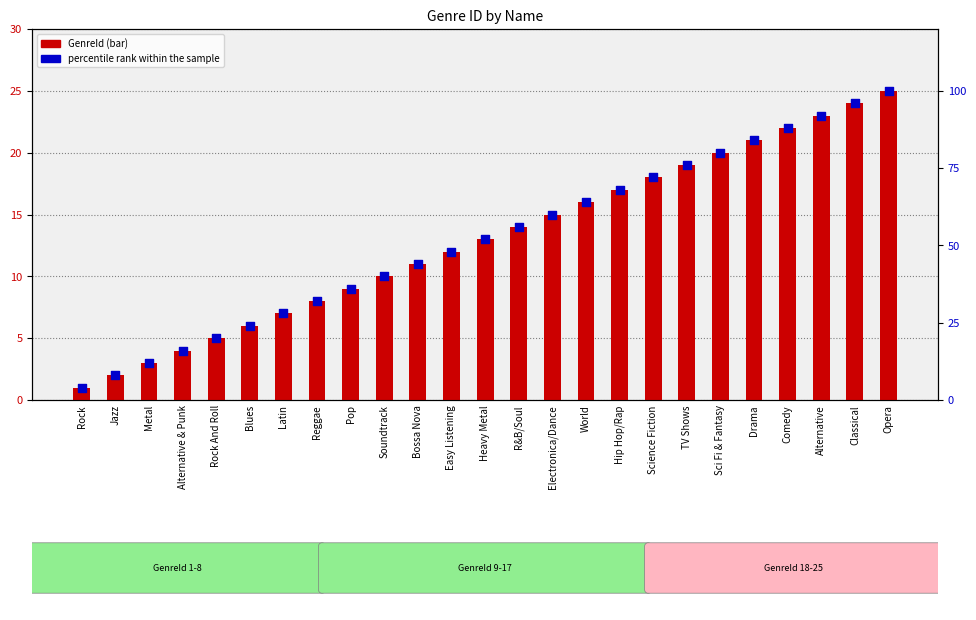

What is the total value across all series at Rock And Roll?

25.0